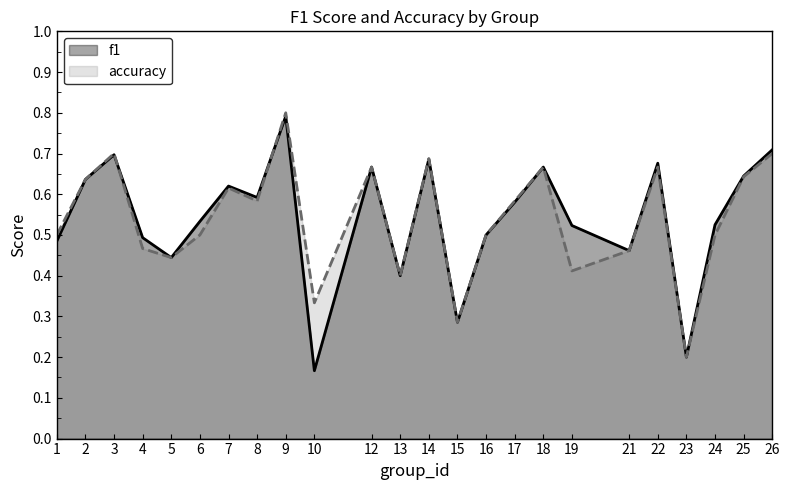

Count the number of data series in this chart.

2